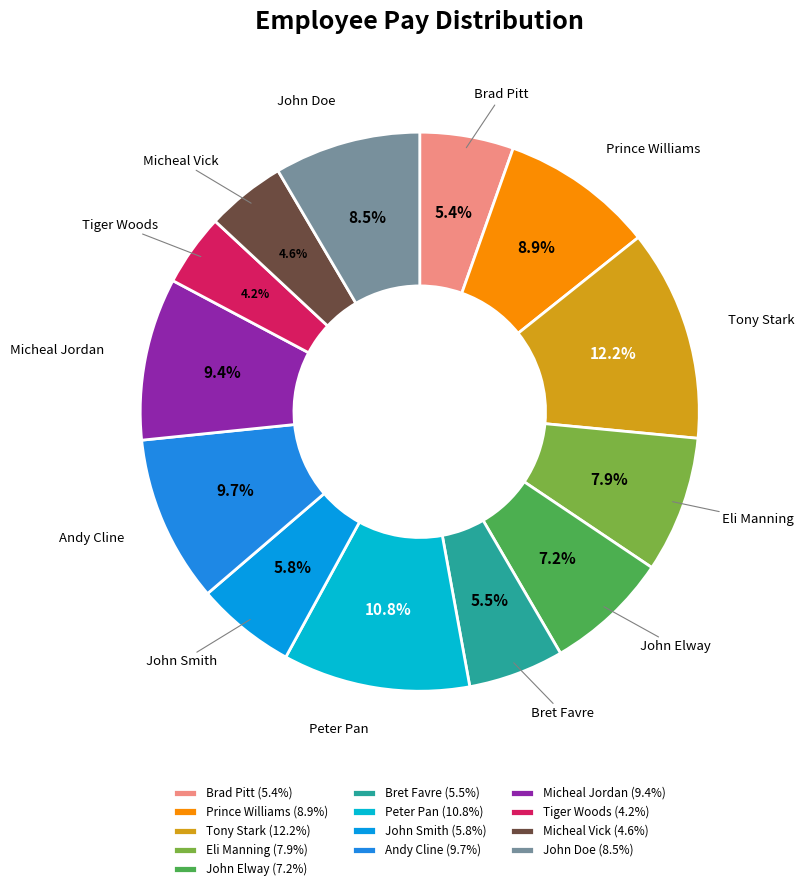

To the nearest percent, what is the difference between the John Smith and Tiger Woods slice percentages?

2%